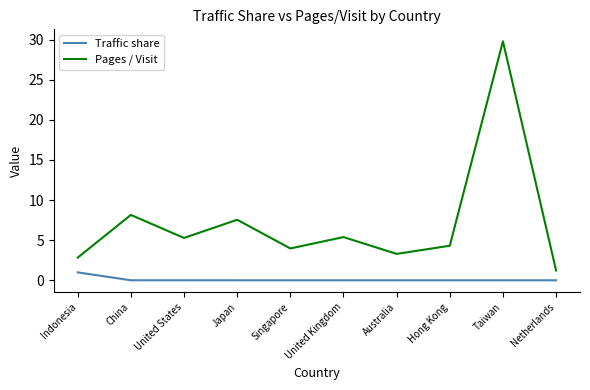

What is the total value across all series at Hong Kong?

4.3